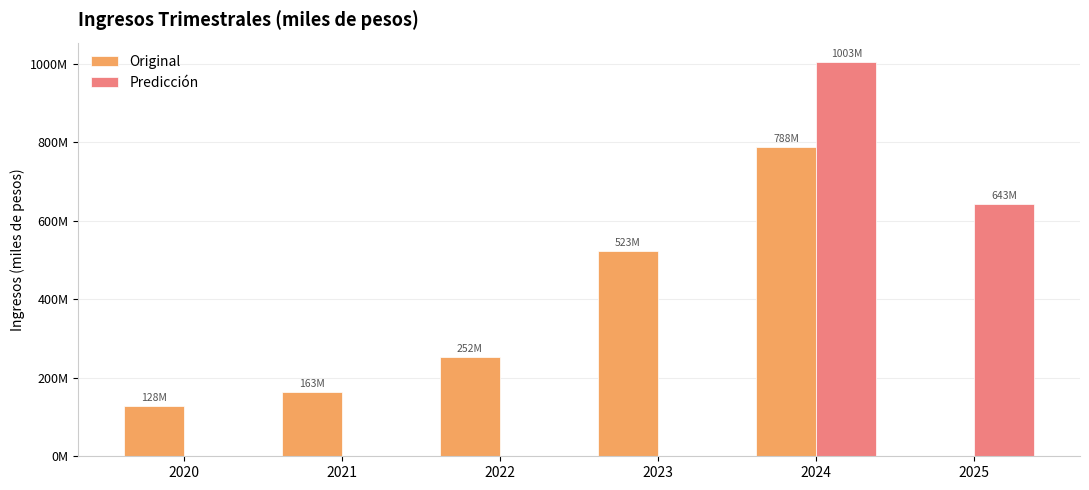

Does the chart contain stacked bars?

No